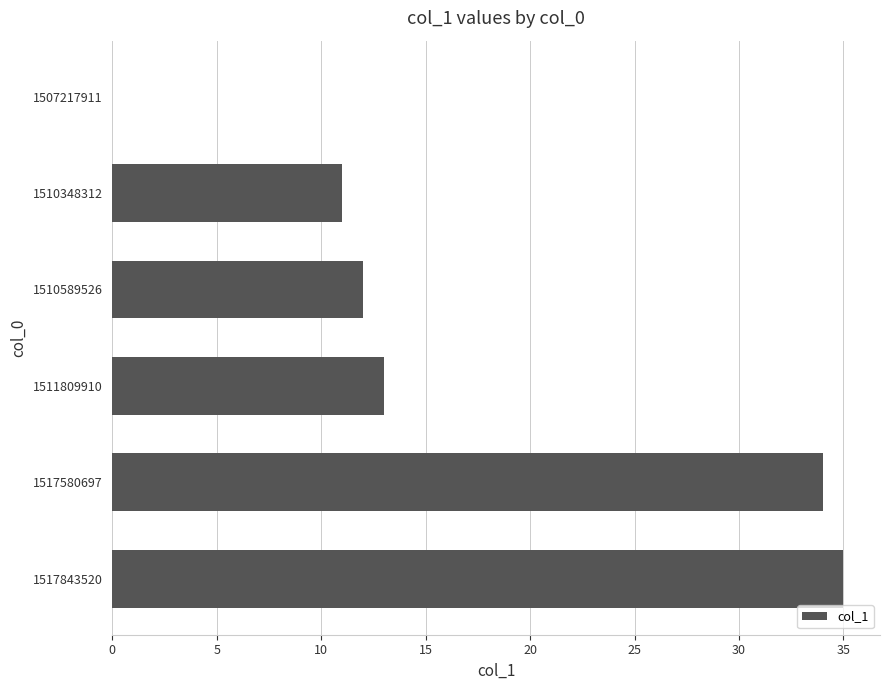

True or false: the data shows 35 at 1517843520.

True